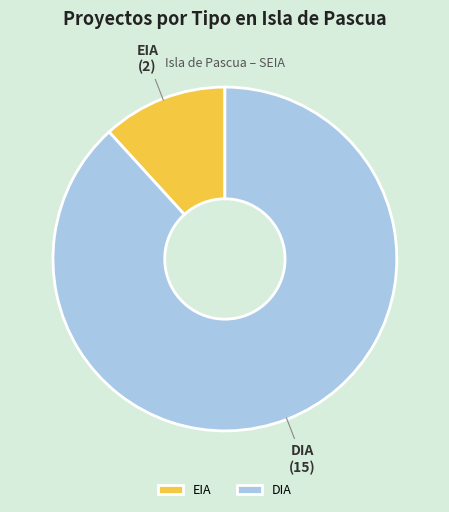

Does DIA represent more than half of the total?

Yes